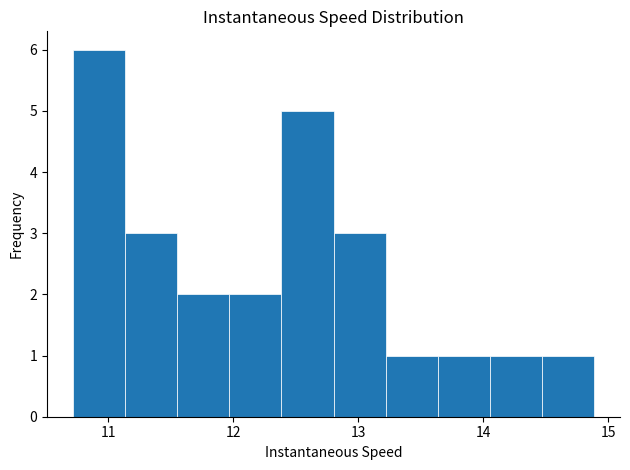

Reading left to right, list every bar in this chart as the range it spans on the x-axis followed by its height. Neither the bar edges nor the heights are printed on the chart, so give them approximately, as read against the axes.

10.7 to 11.1: 6
11.1 to 11.6: 3
11.6 to 12.0: 2
12.0 to 12.4: 2
12.4 to 12.8: 5
12.8 to 13.2: 3
13.2 to 13.6: 1
13.6 to 14.1: 1
14.1 to 14.5: 1
14.5 to 14.9: 1